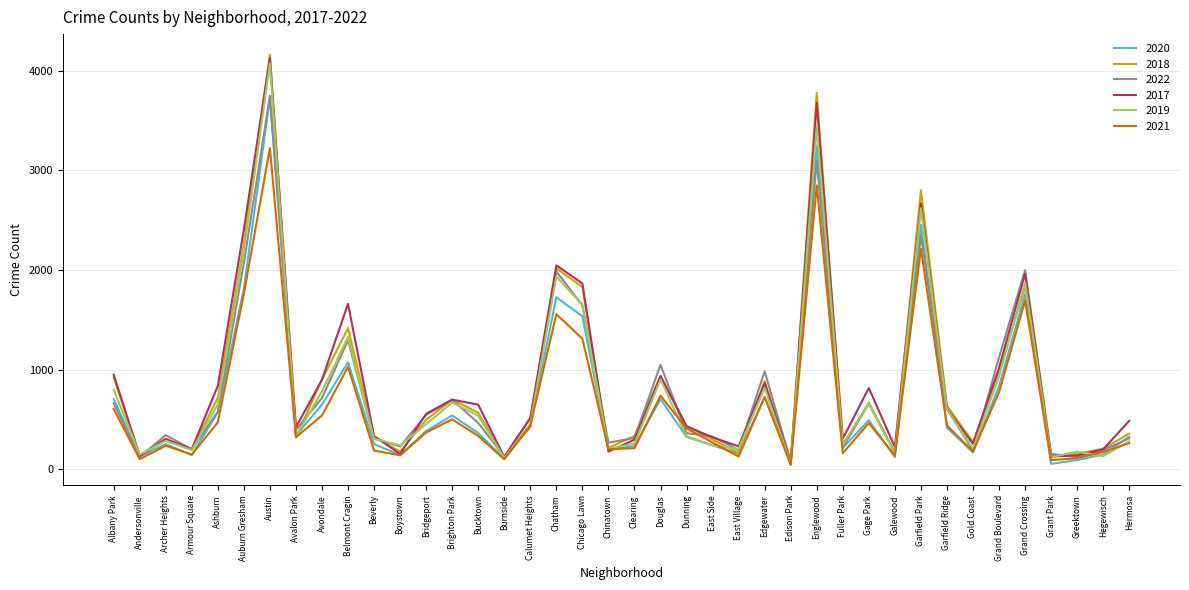

In 2021, how many points are higher than both neighbors (excluding endpoints)?

11